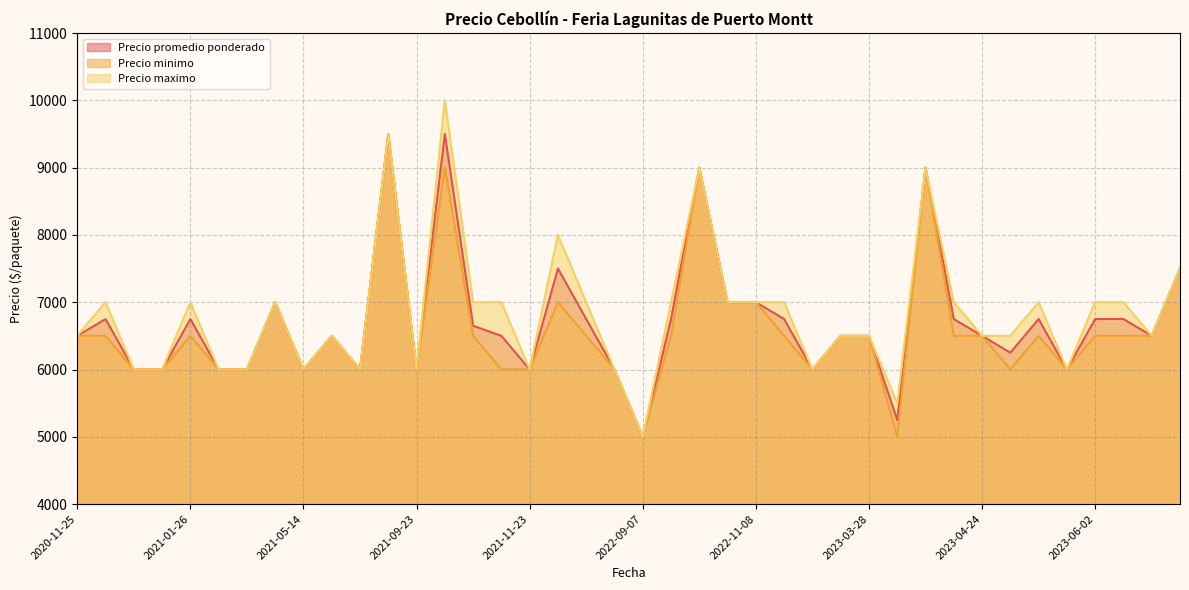

The Precio promedio ponderado series shows 1649 at 2022-09-07. True or false?

False